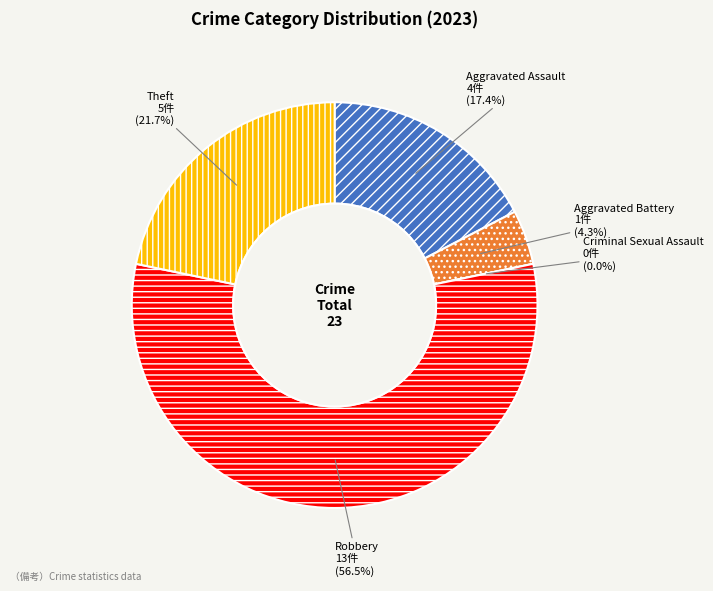

Is it true that Aggravated Assault is 26% of the pie?

False